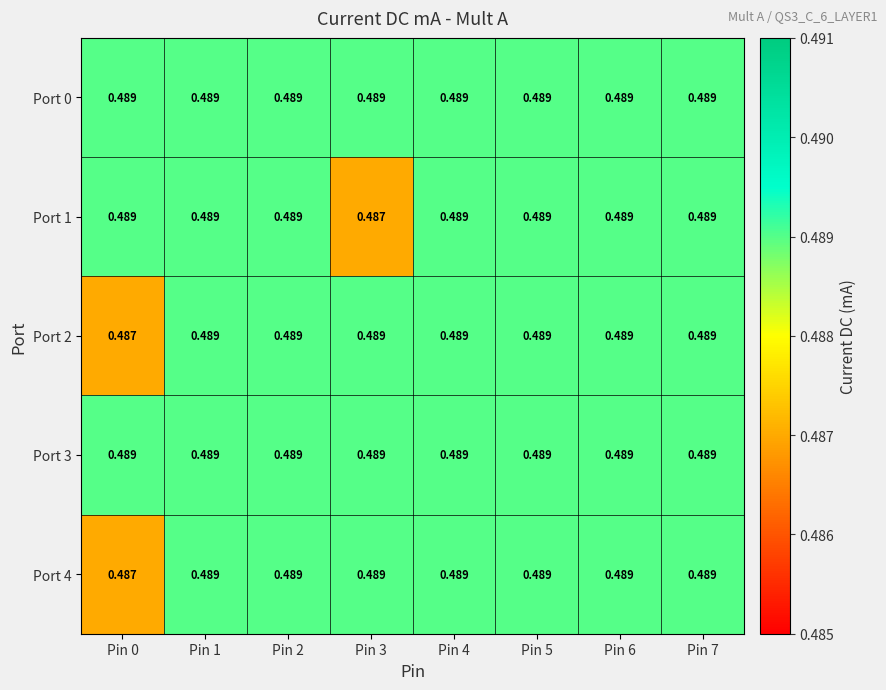

Is the value of Port 1 at Pin 3 greater than the value of Port 0 at Pin 5?

No